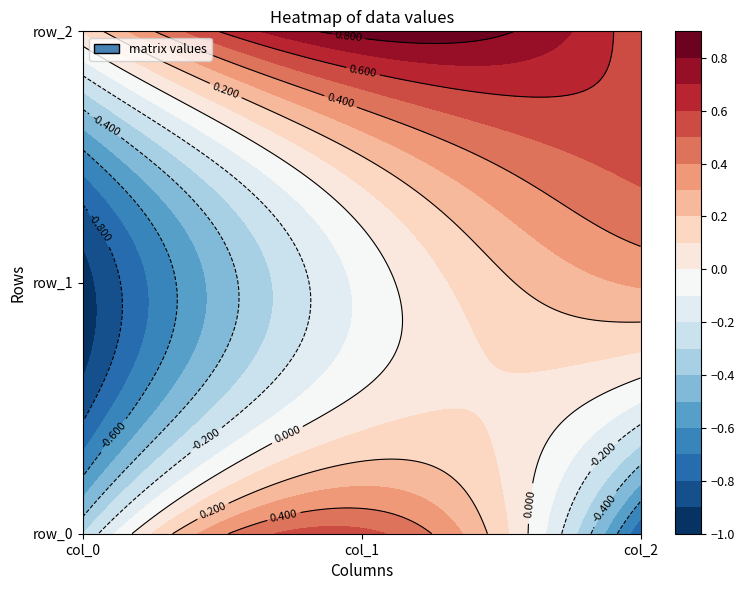

At which label does row_2 reach its minimum?

col_0